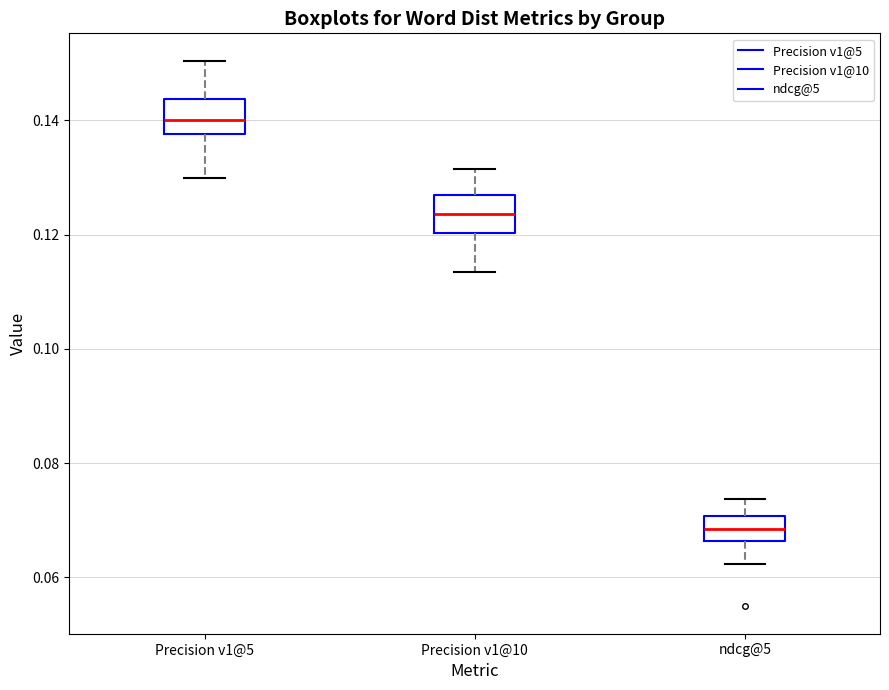

Which box's median line is the lowest?

ndcg@5